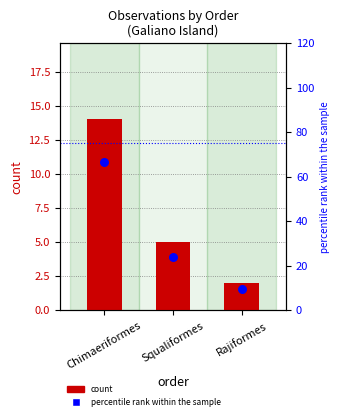

Is the value of percentile rank within the sample at Chimaeriformes greater than the value of count at Chimaeriformes?

Yes